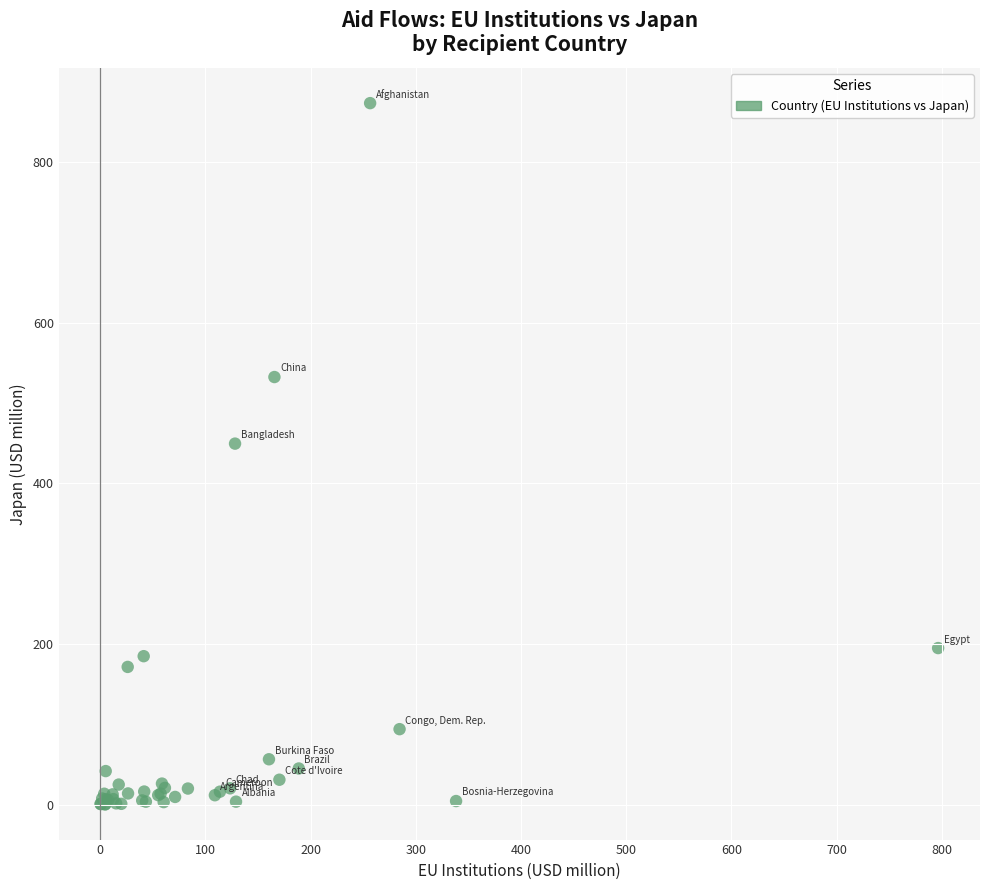

What Y value in the scatter plot is closest to 436?

449.5